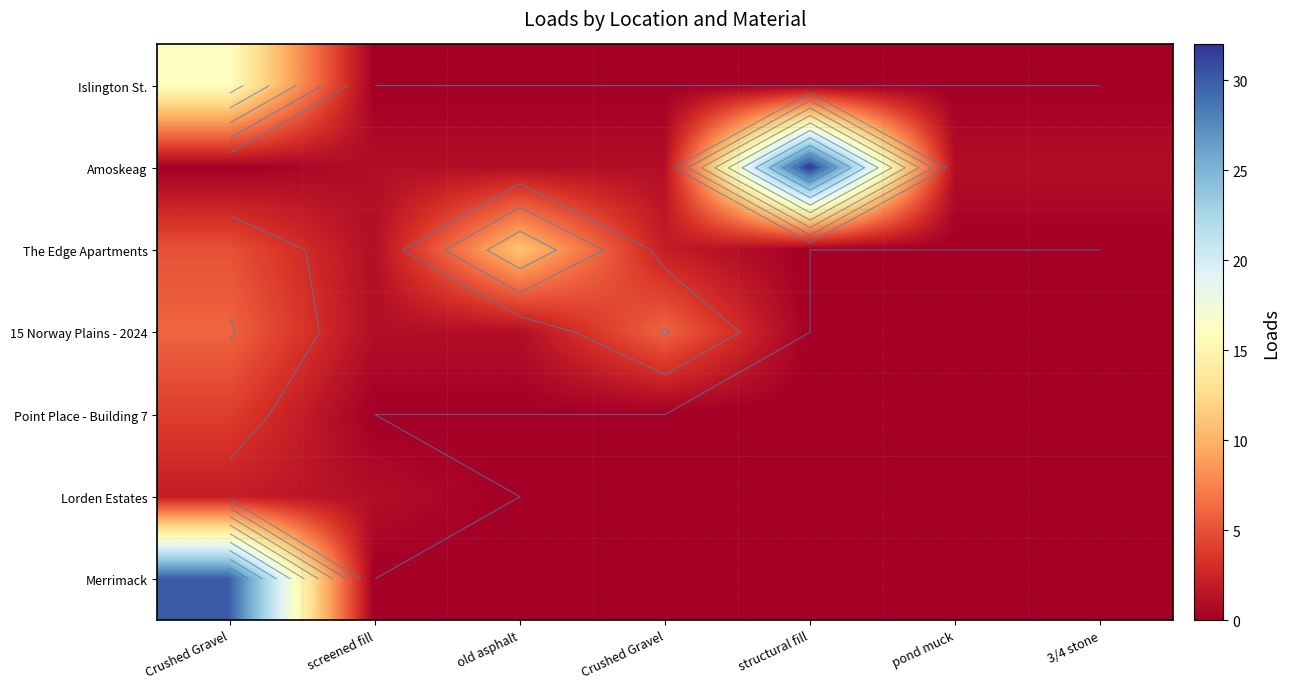

Where is Merrimack nearest to the value 15?

Crushed Gravel